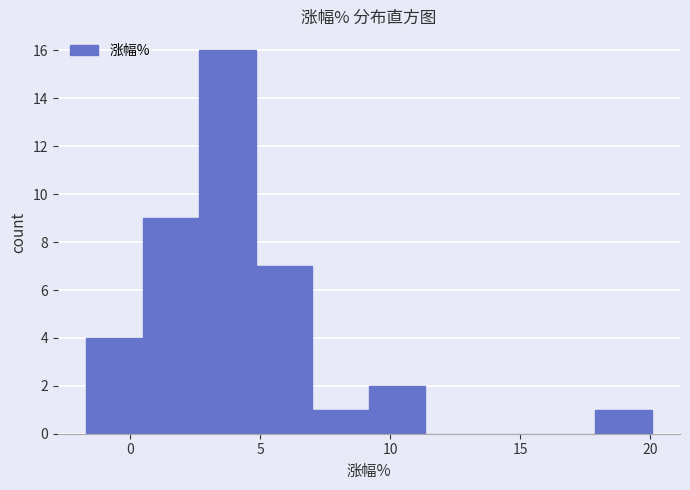

Which range on the x-axis has the tallest bar?

2.5 to 5.0